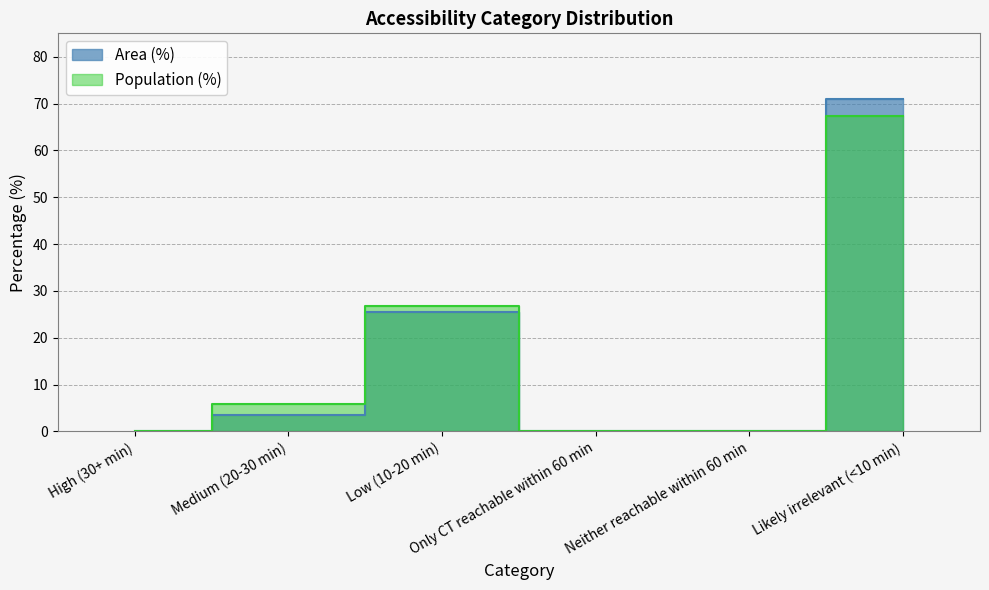

True or false: Population (%) has more than 1 points higher than both neighbors.

False